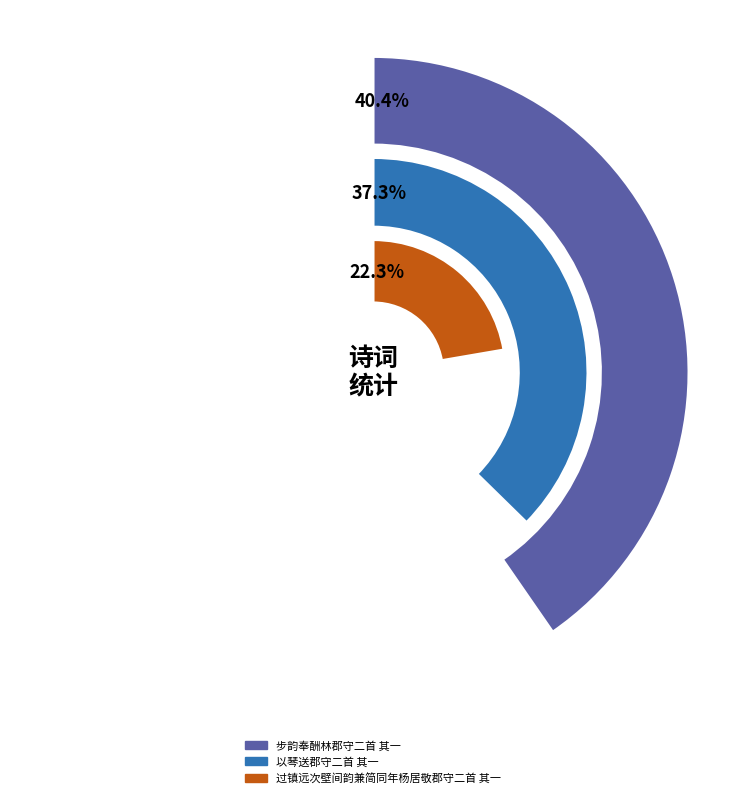

To the nearest percent, what is the difference between the largest and smallest slice percentages?

18%